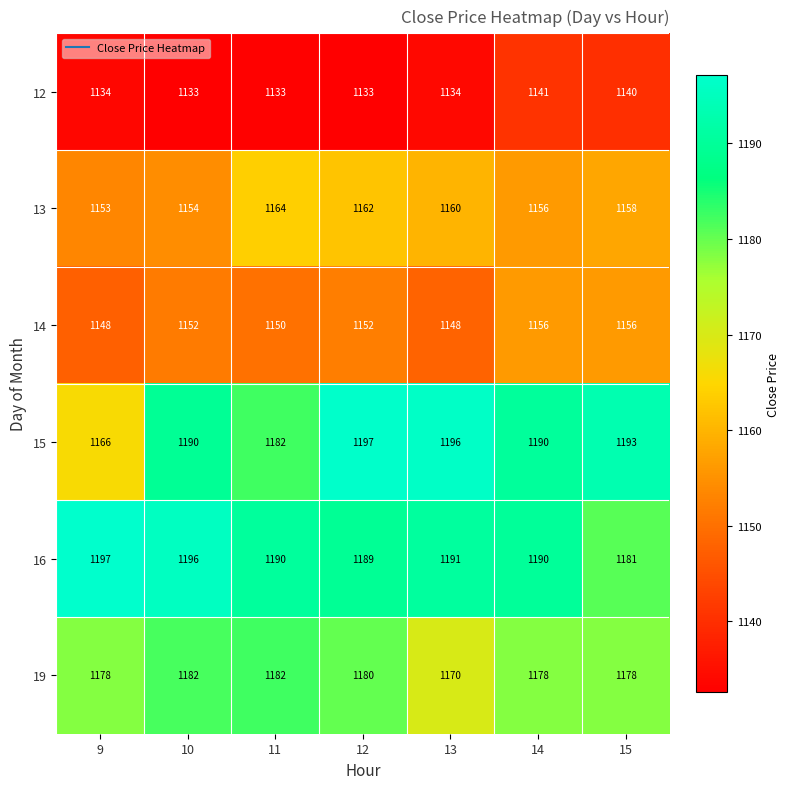

Where is 13 nearest to the value 1158?

15